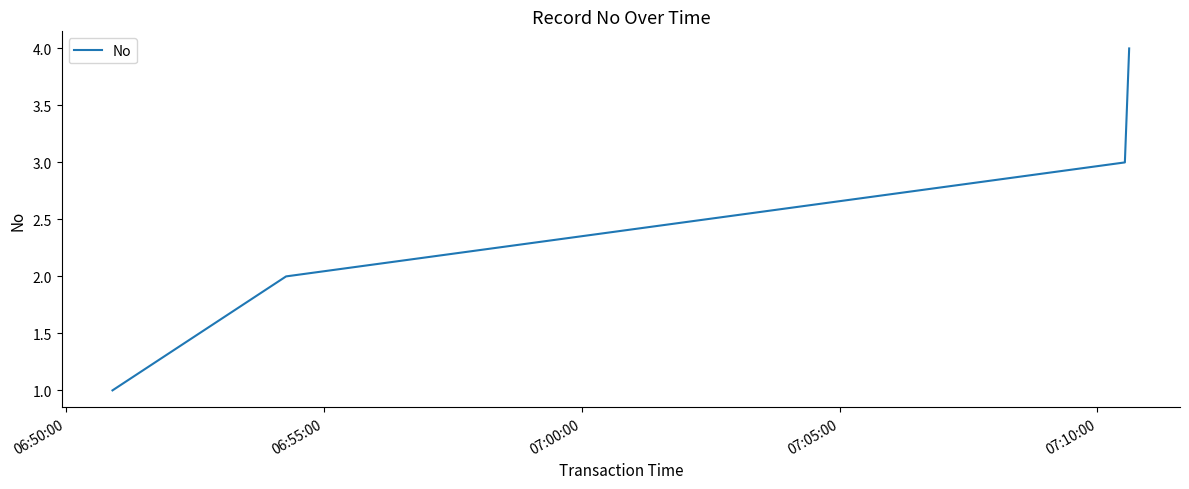

What is the greatest value displayed?

4